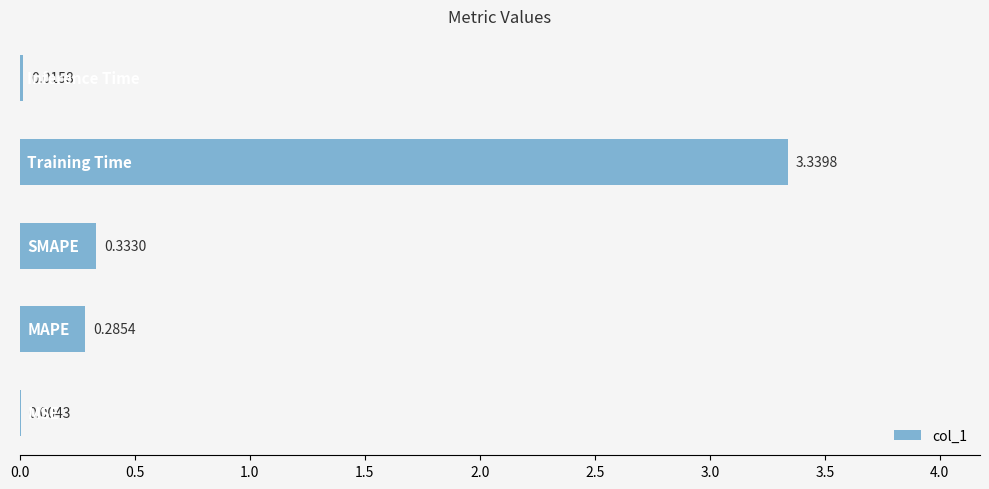

What is the sum of all values?

4.0